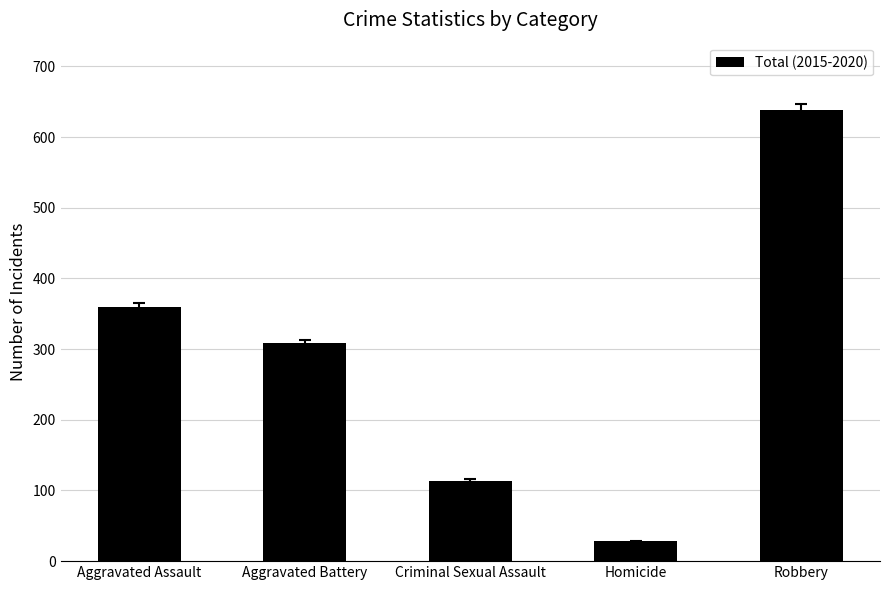

What is the difference between the maximum and minimum values?

610